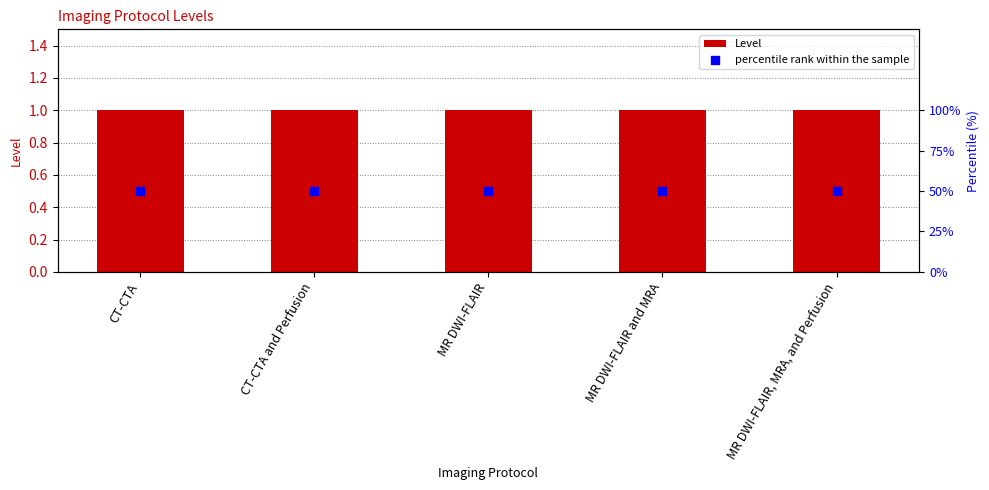

What is the total value across all series at CT-CTA?

1.5